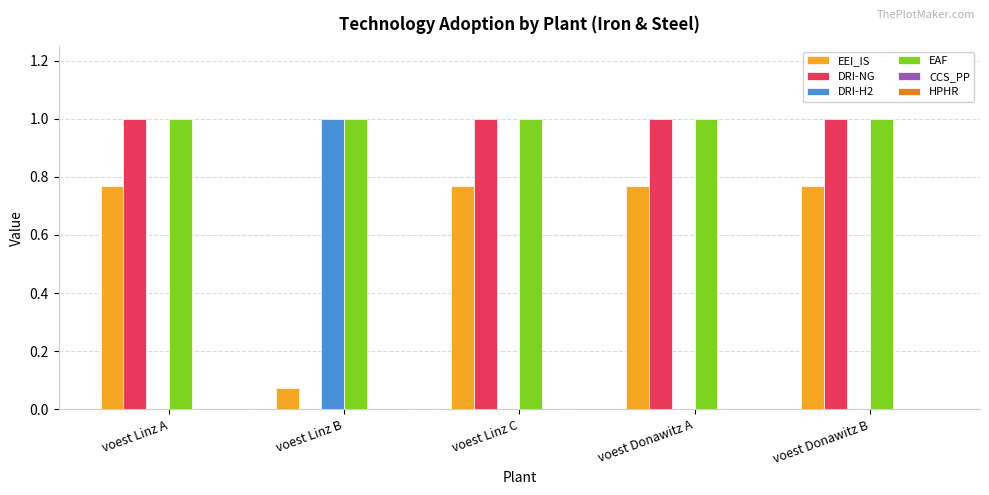

What is the maximum value shown in the chart?

1.0